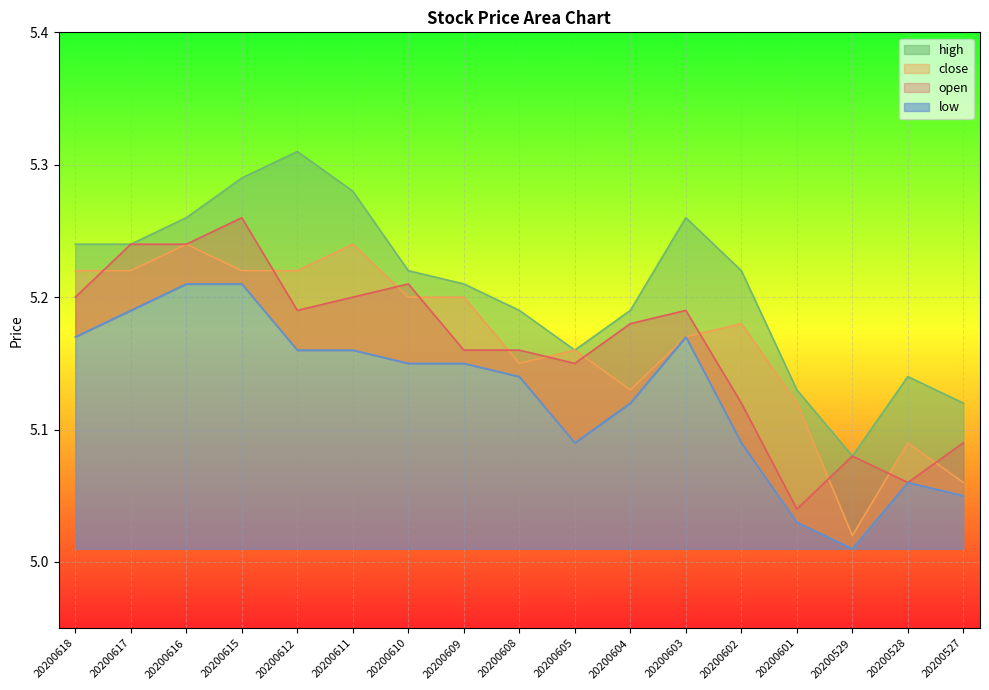

Which series has the largest total across all categories?

high